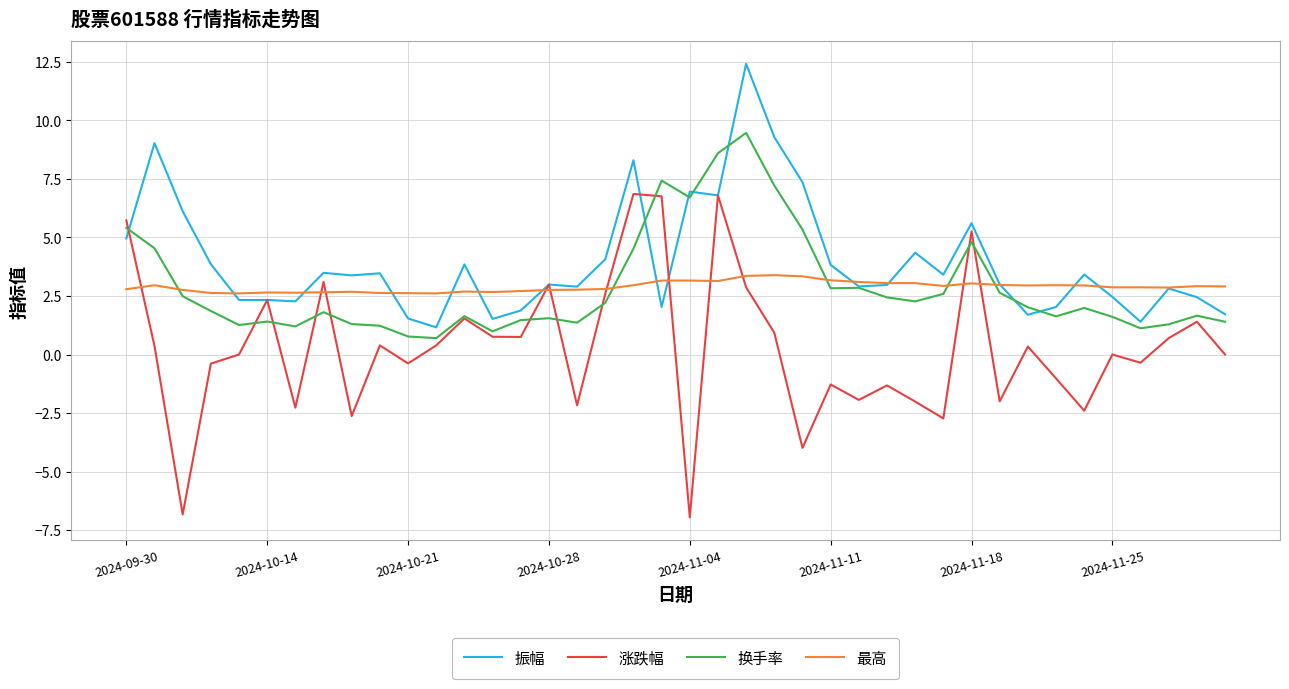

What is the maximum value for 最高?

3.4